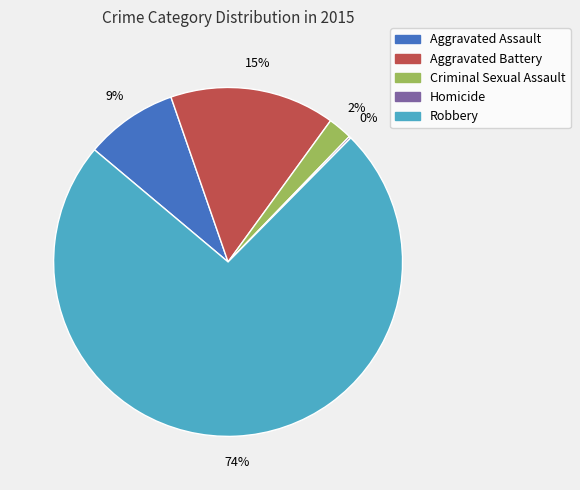

To the nearest percent, what is the average slice percentage?

20%